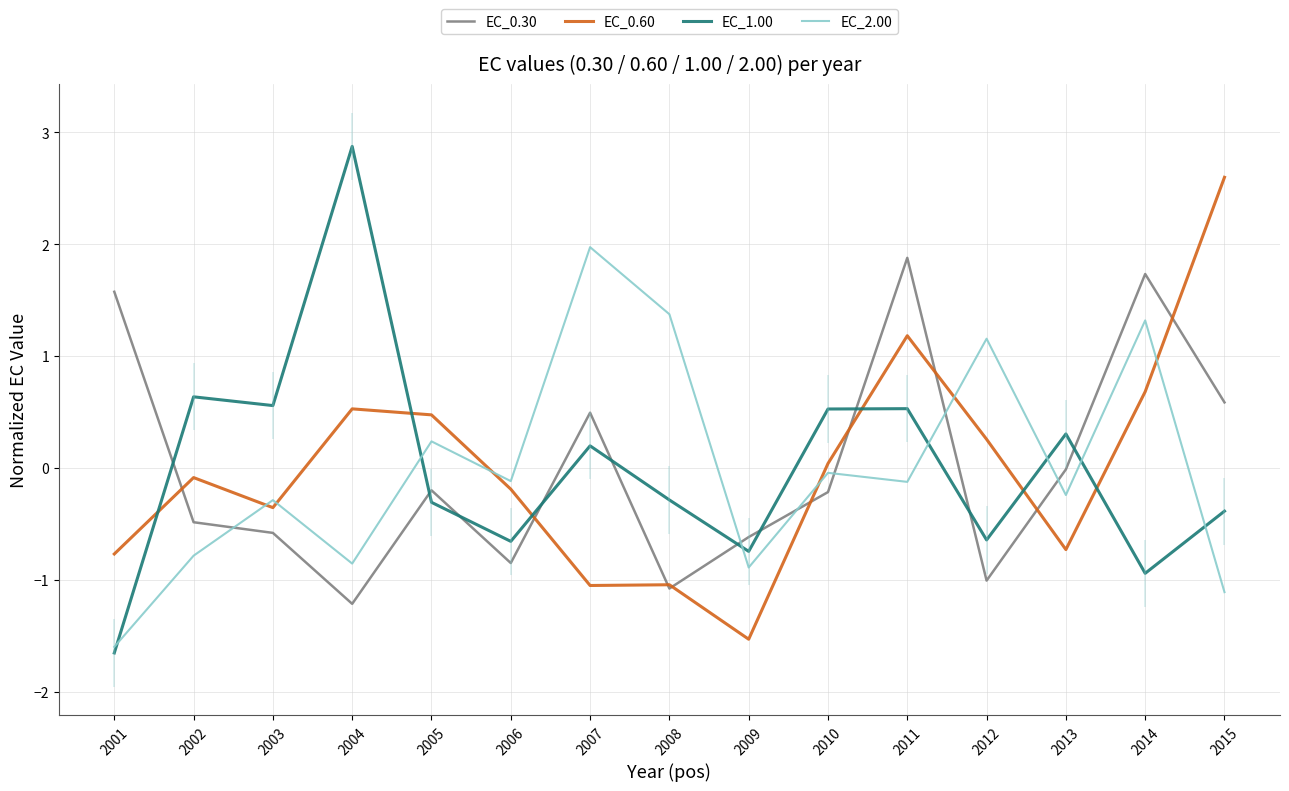

After their last crossing, which series has the higher values: EC_0.30 or EC_2.00?

EC_0.30